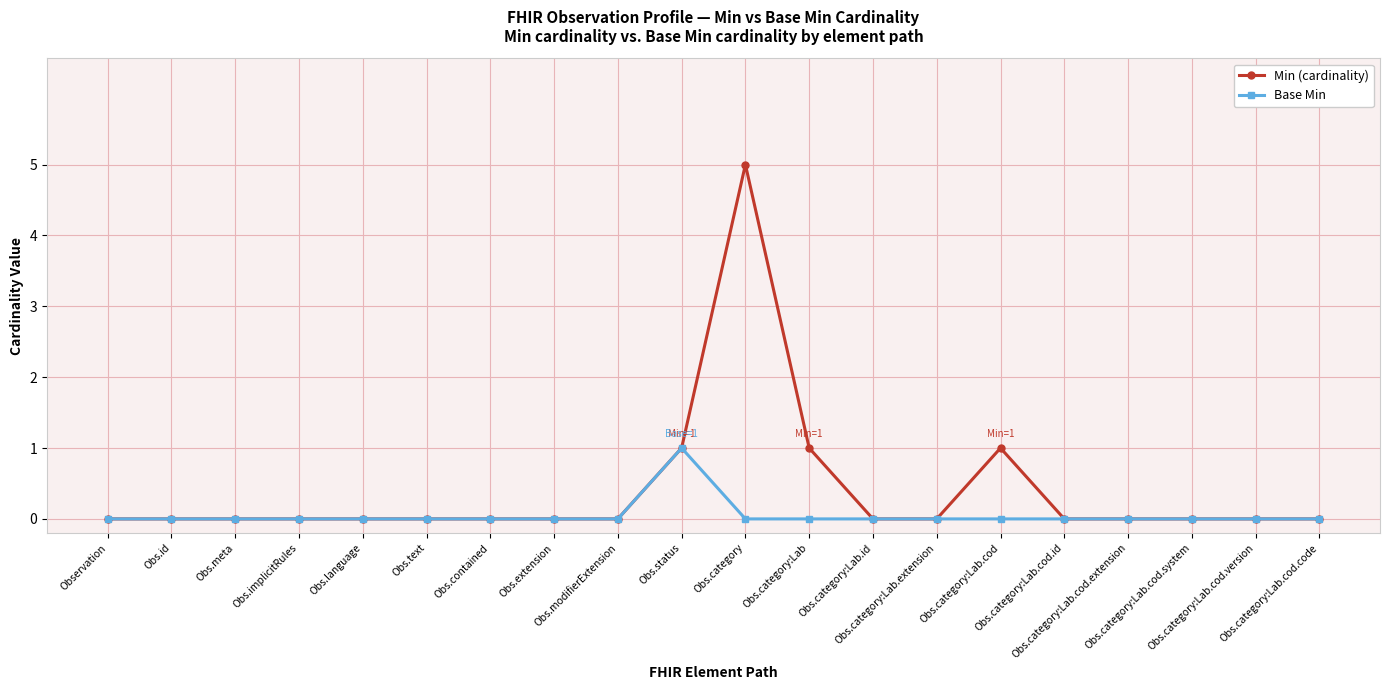

Rank the series by their average value, from highest to lowest.

Min (cardinality), Base Min